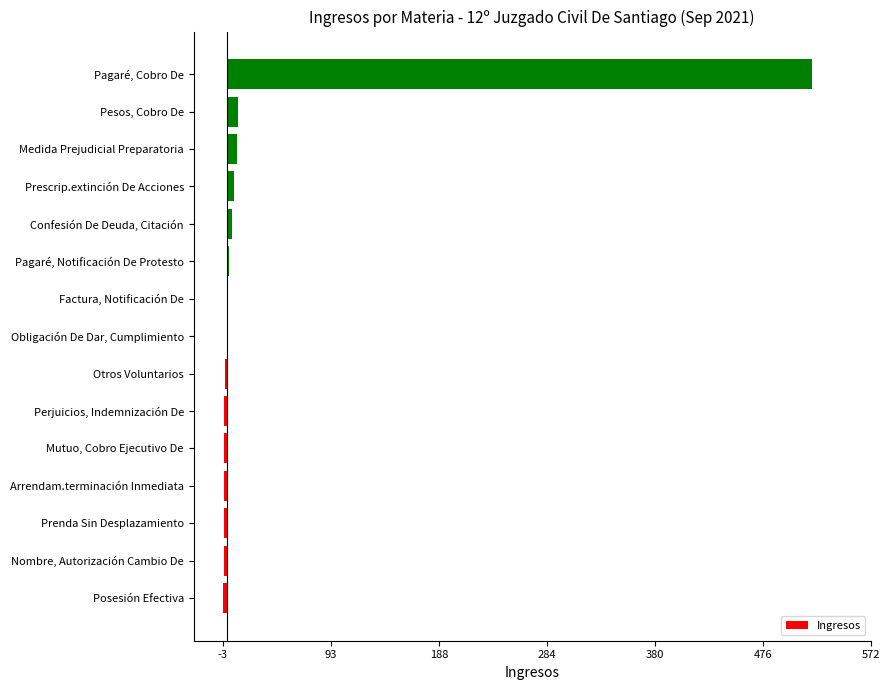

Which has a higher value, Mutuo, Cobro Ejecutivo De or Pagaré, Cobro De?

Pagaré, Cobro De